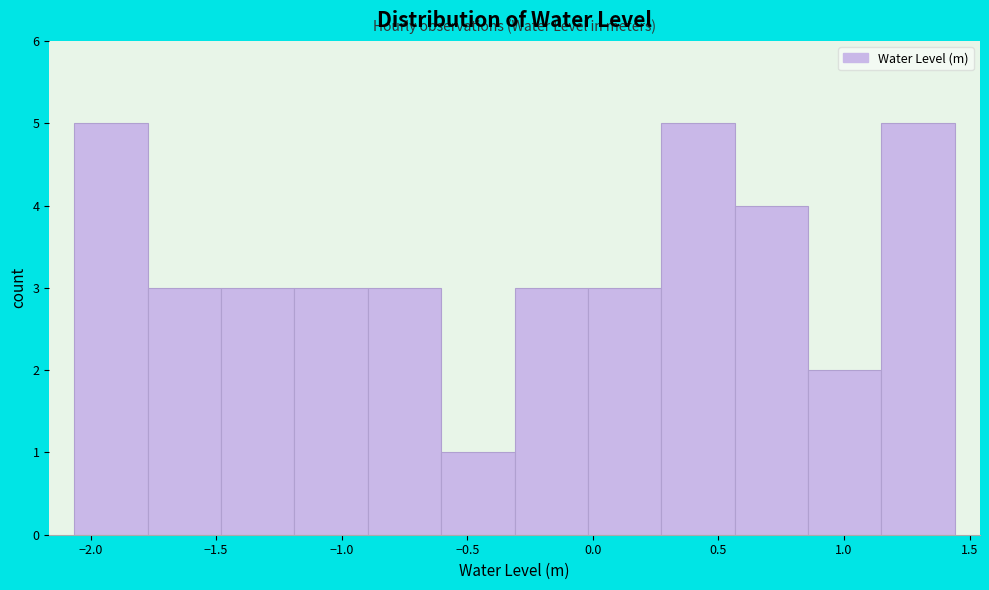

How tall is the bar that spans 1.15 to 1.45 on the x-axis? Neither the bar edges nor the heights are printed on the chart, so give them approximately, as read against the axes.

5